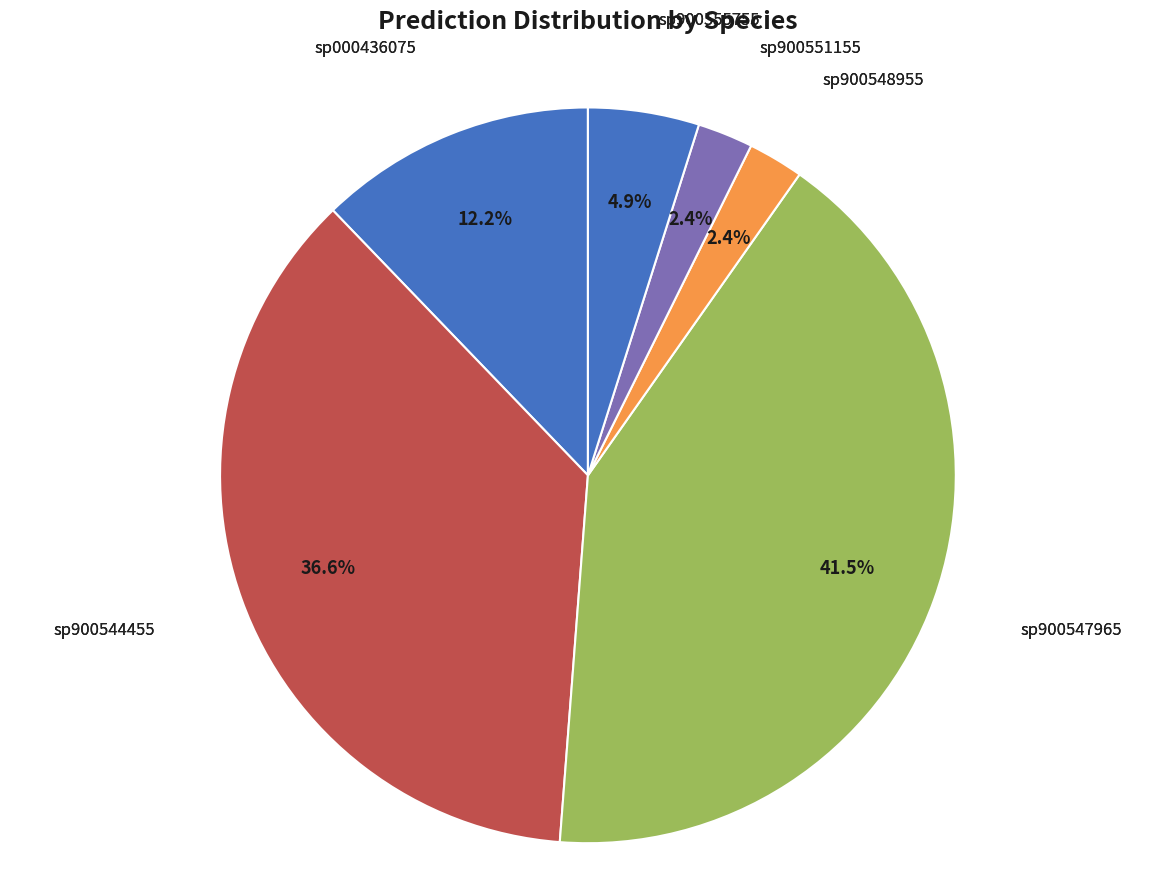

What is the total percentage of sp900547965 and sp900548955?

43.9%